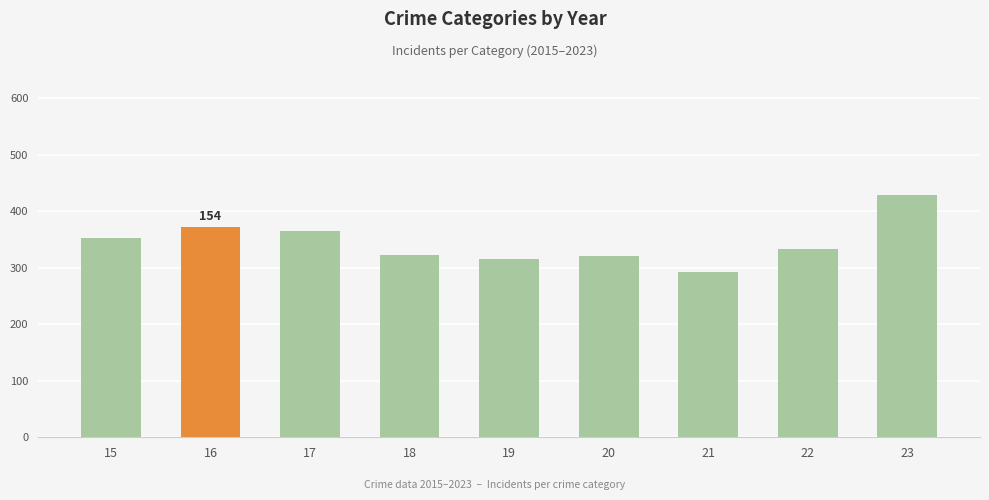

Does the chart contain any negative values?

No